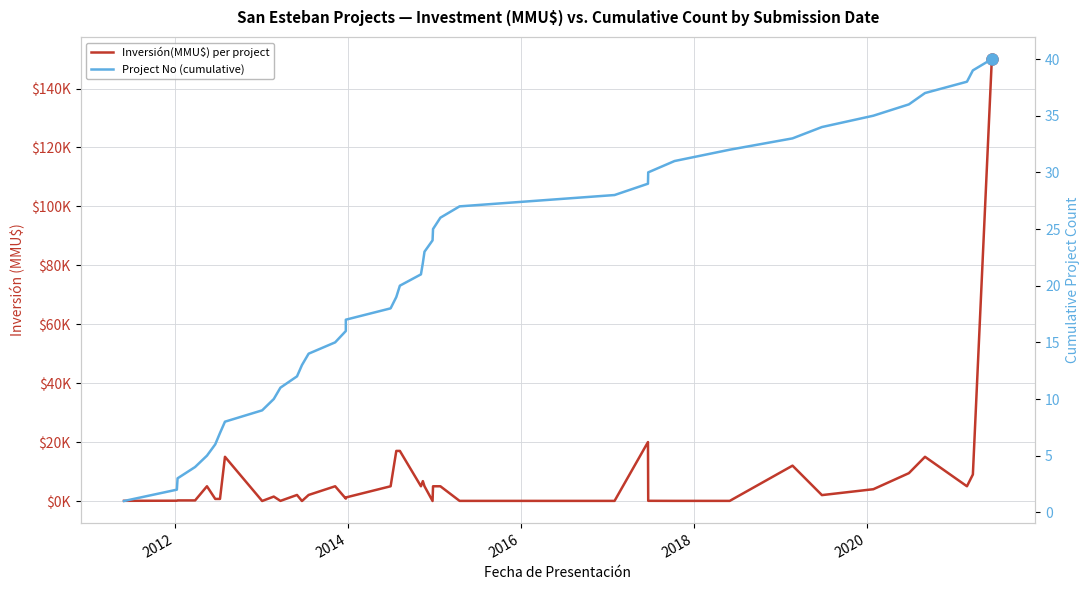

Does the chart display data point markers on the line(s)?

No